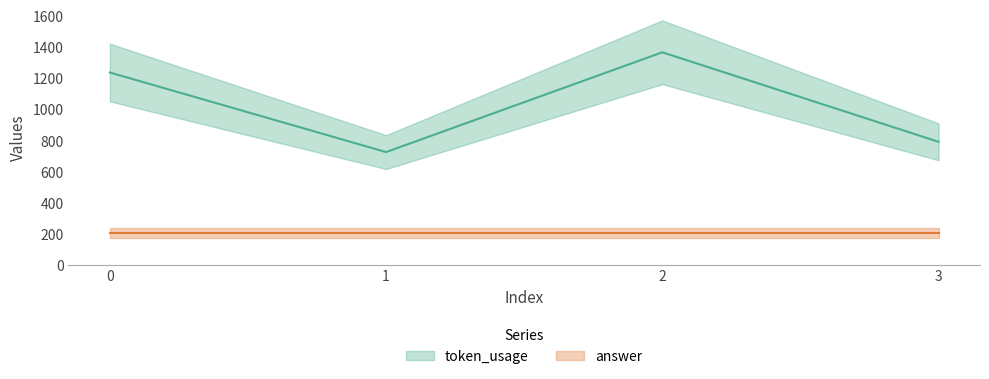

How many points are lower than both their immediate neighbors (excluding endpoints)?

1